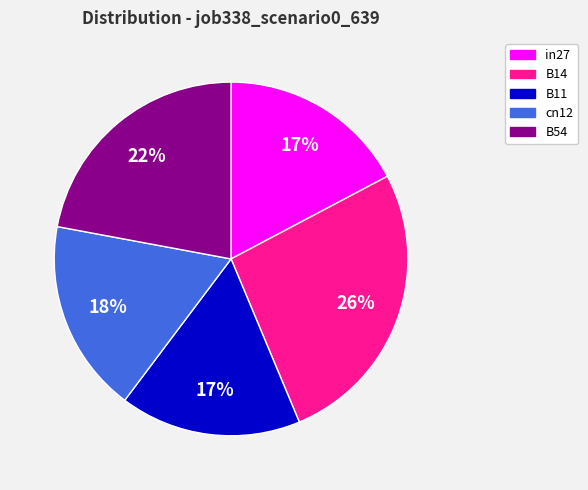

To the nearest percent, what portion does in27 represent?

17%